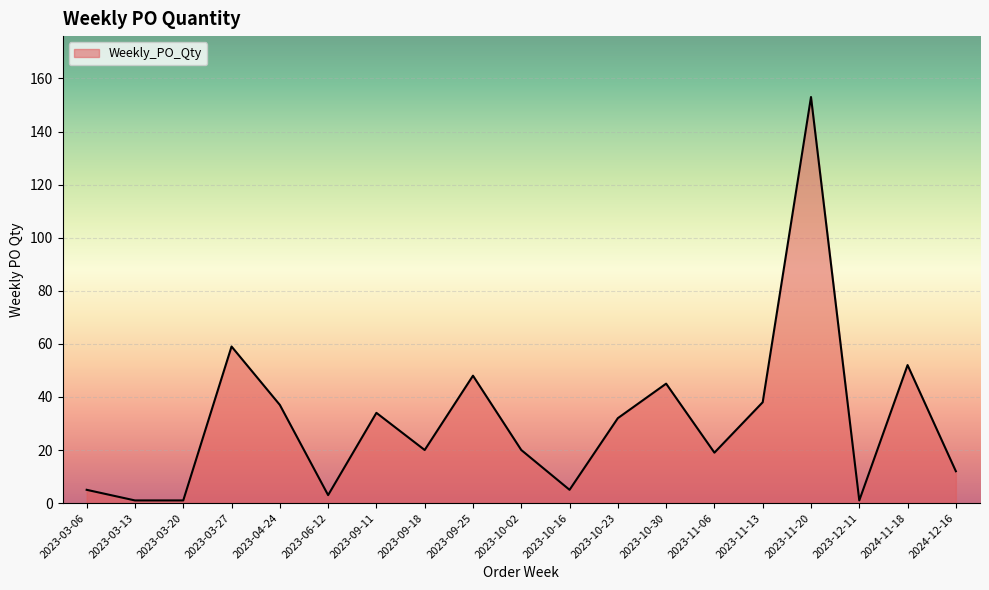

What position from the right is 2023-03-27?

16